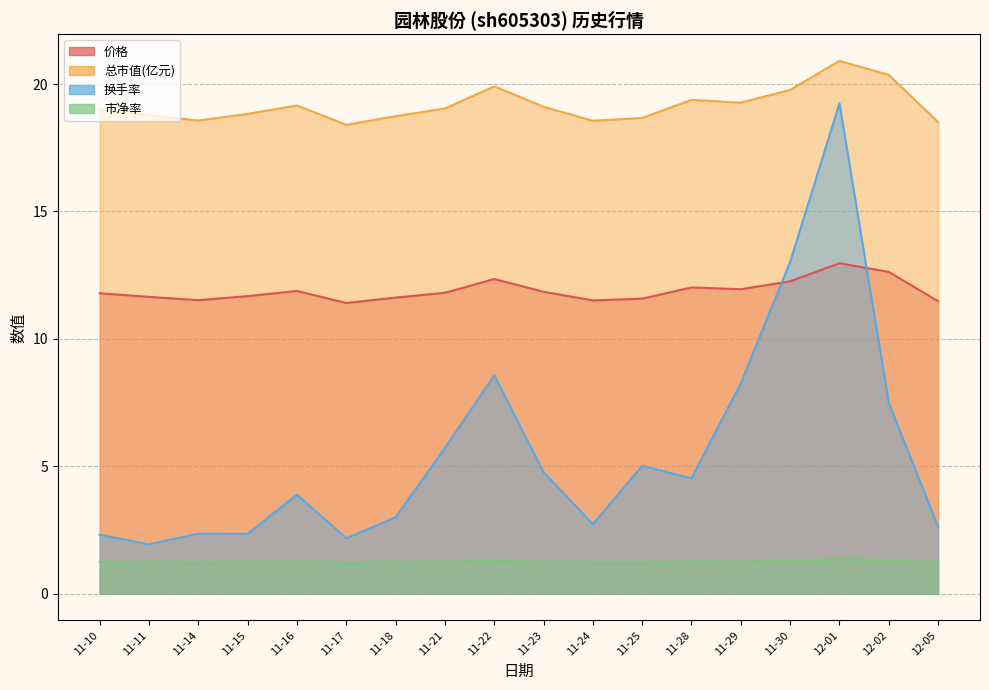

Is it true that 总市值(亿元) equals 32.4 at 12-02?

False